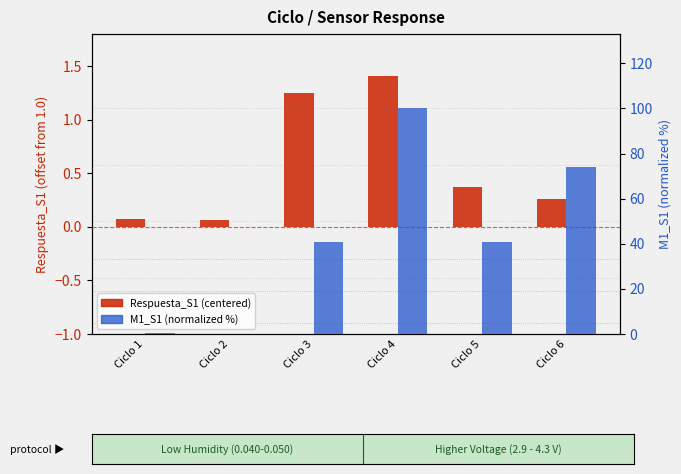

How many values in M1_S1 (normalized 0-100) are above zero?

5